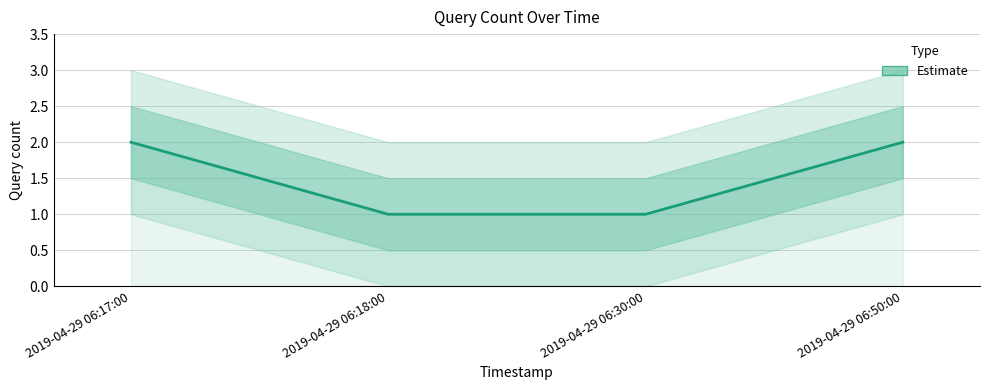

What is the sum of the values at 2019-04-29 06:30:00 and 2019-04-29 06:17:00?

3